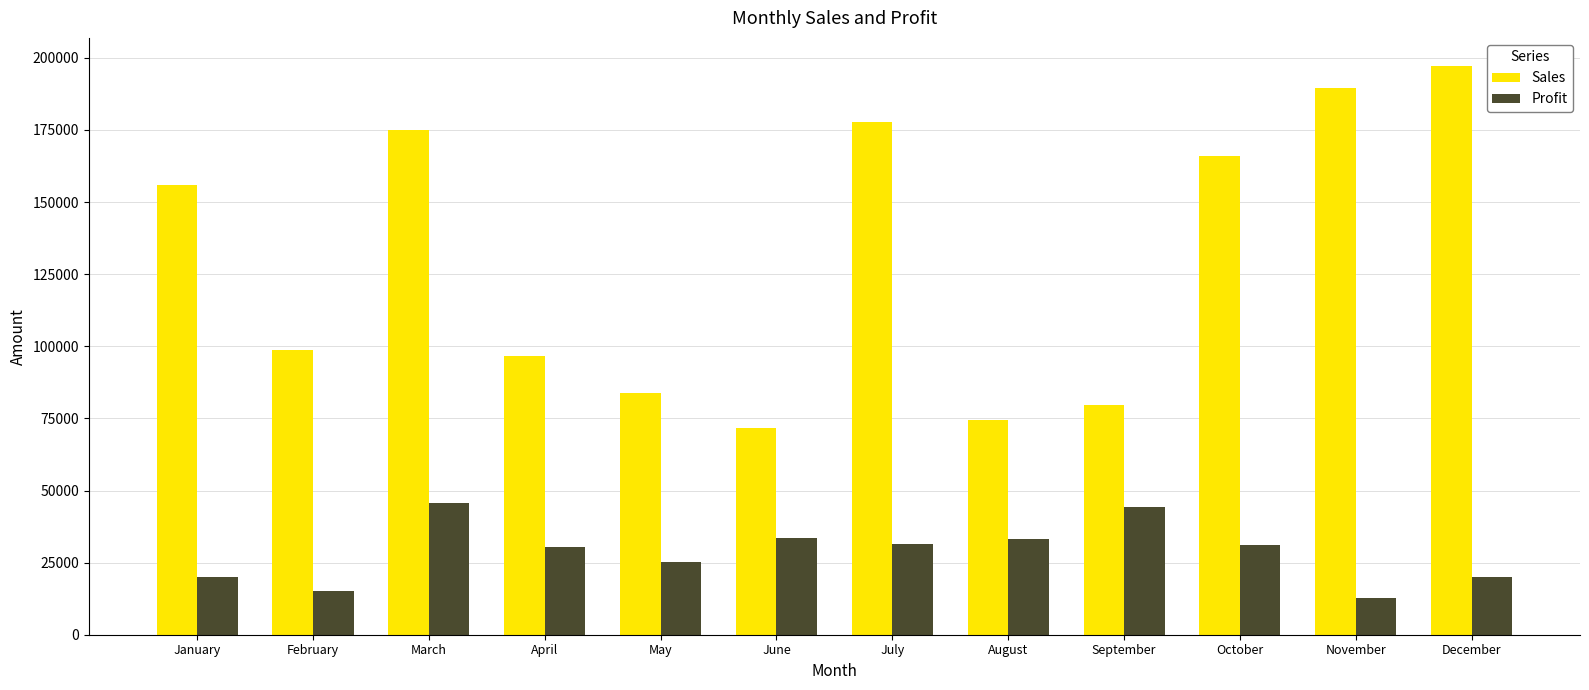

How many bars are there in total?

24